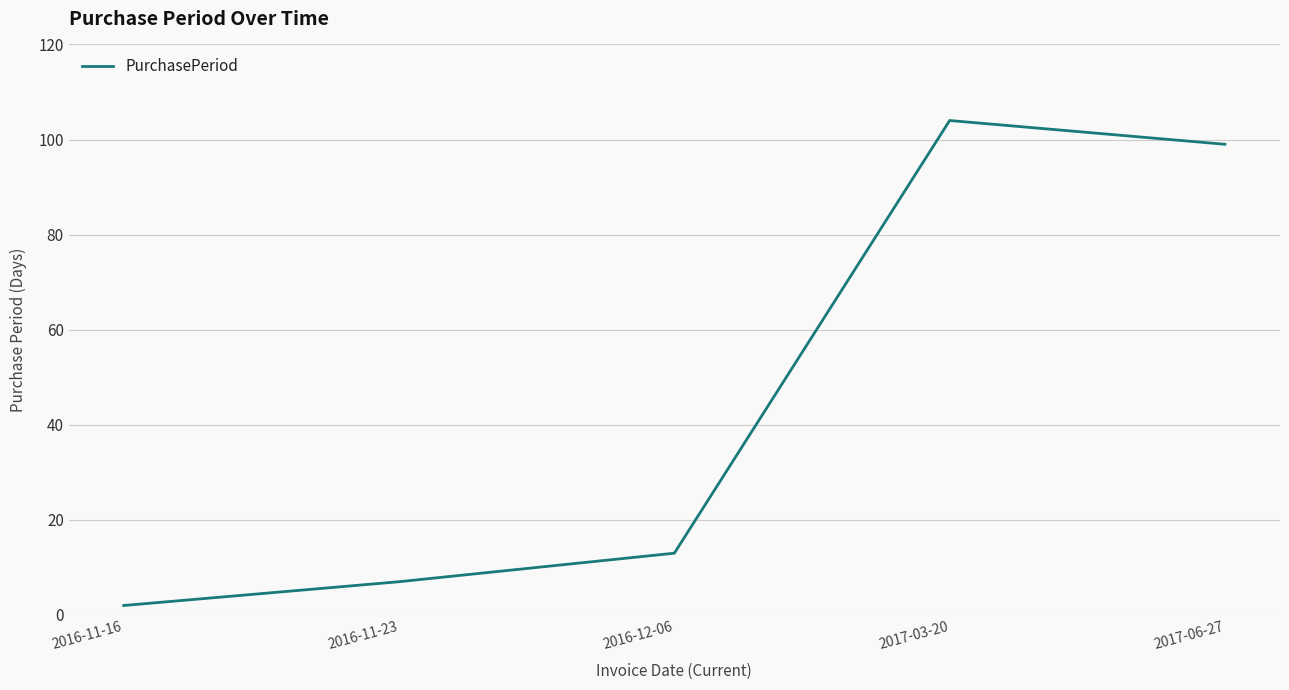

What position from the right is 2016-12-06?

3